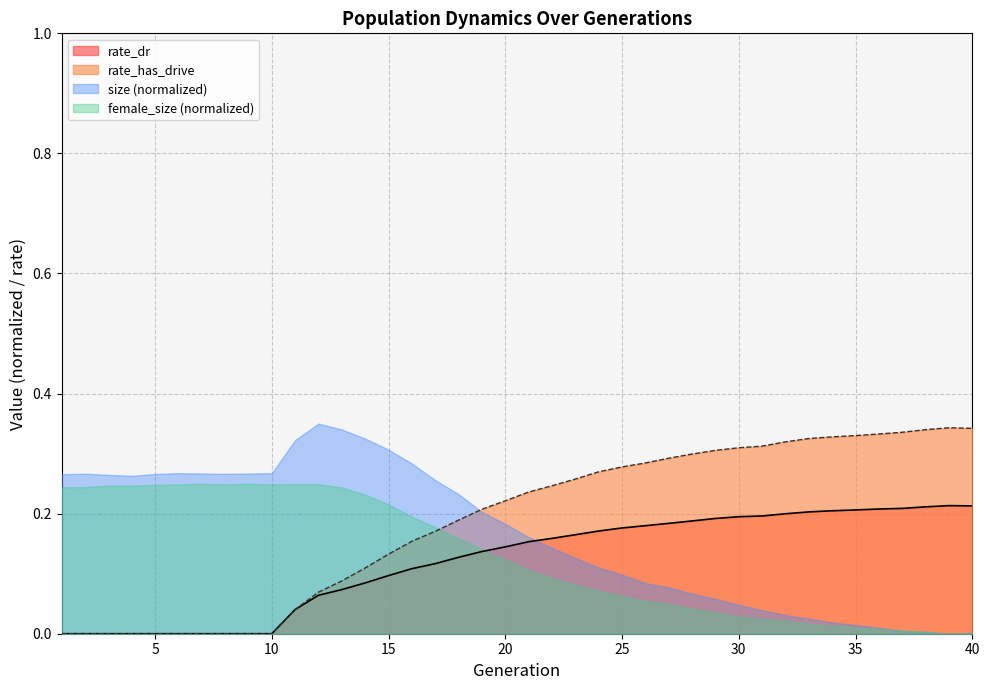

What are all the series names shown in the legend?

rate_dr, rate_has_drive, size (normalized), female_size (normalized)